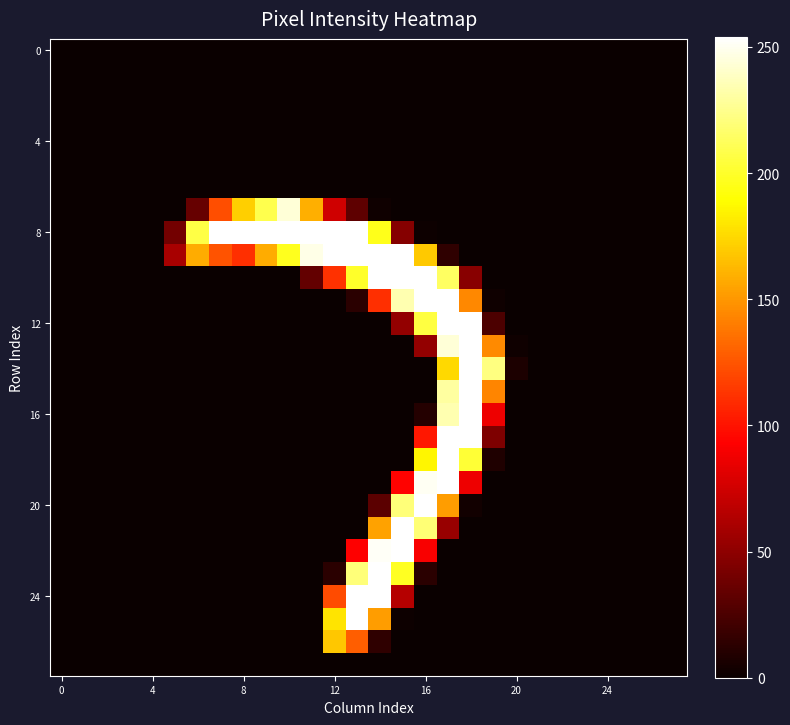

How many series are shown in this chart?

28